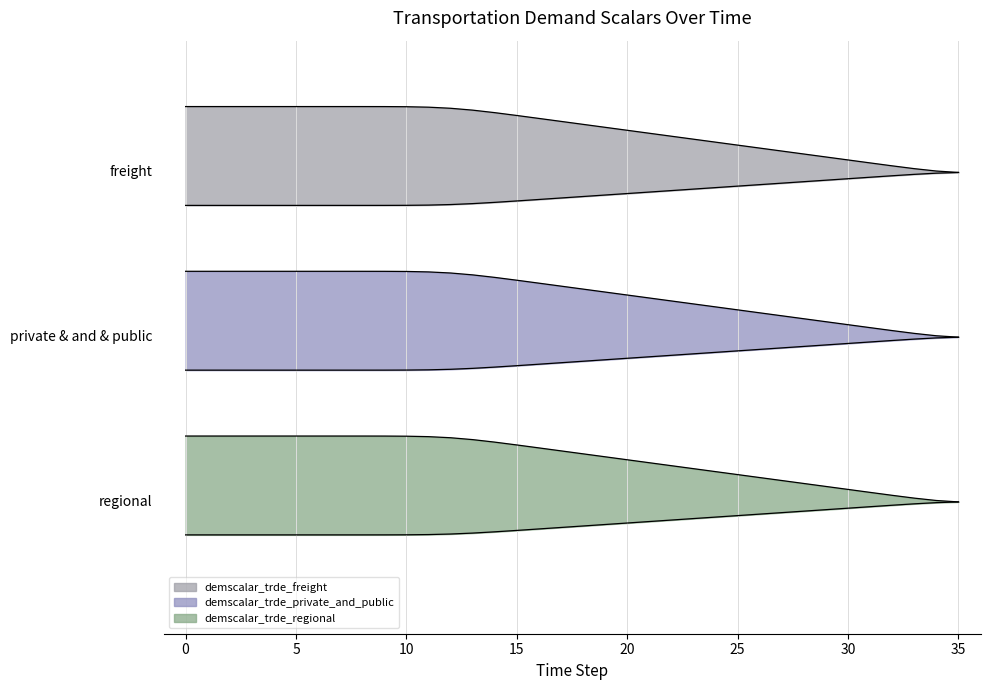

At how many categories does at least one series exceed 0?

36